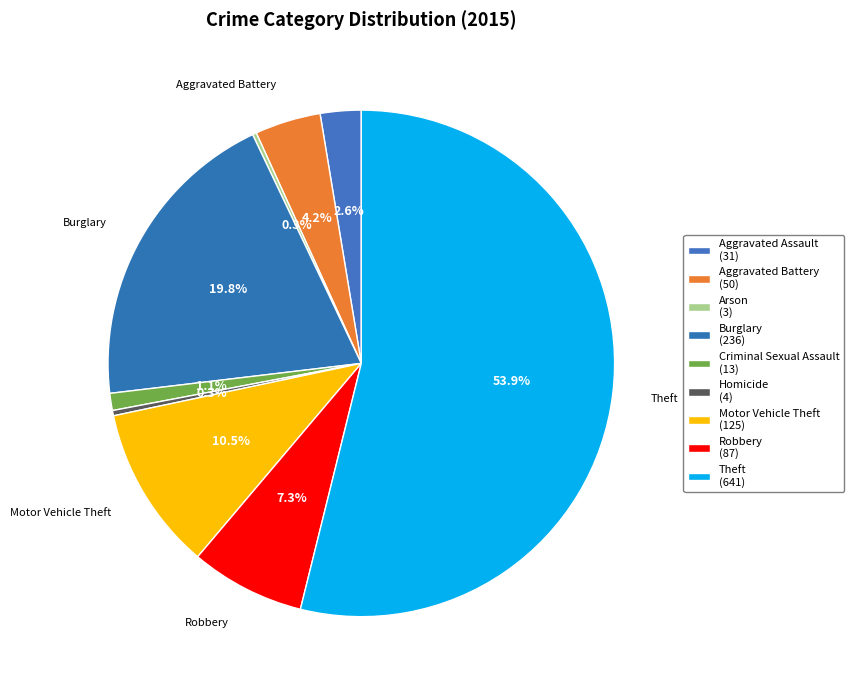

What is the majority slice?

Theft